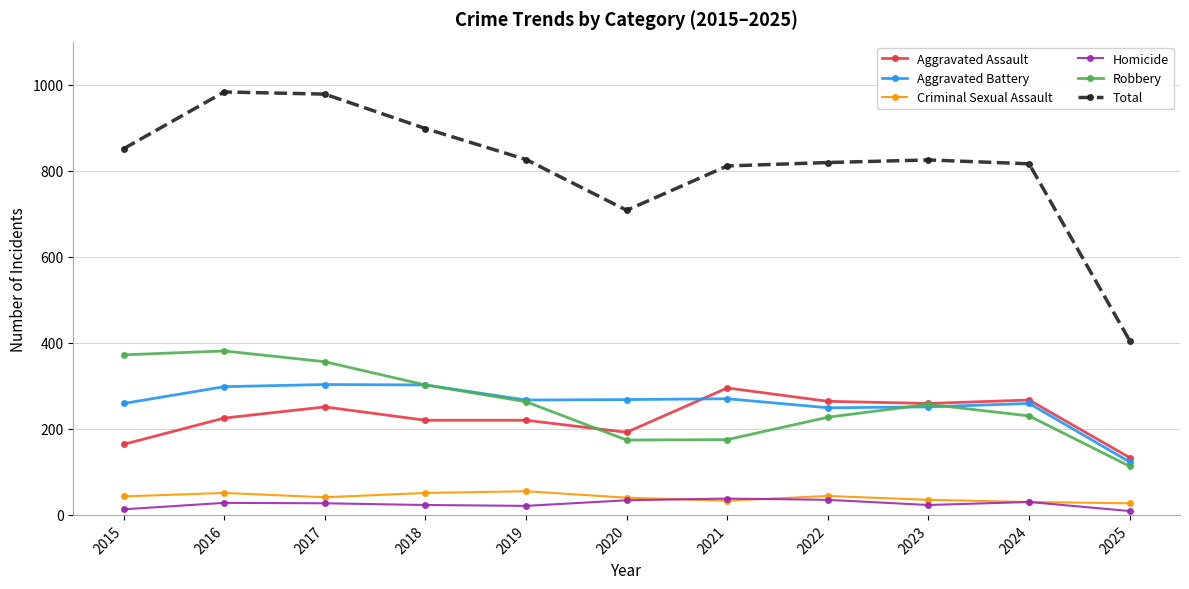

How many distinct data groups are displayed?

6